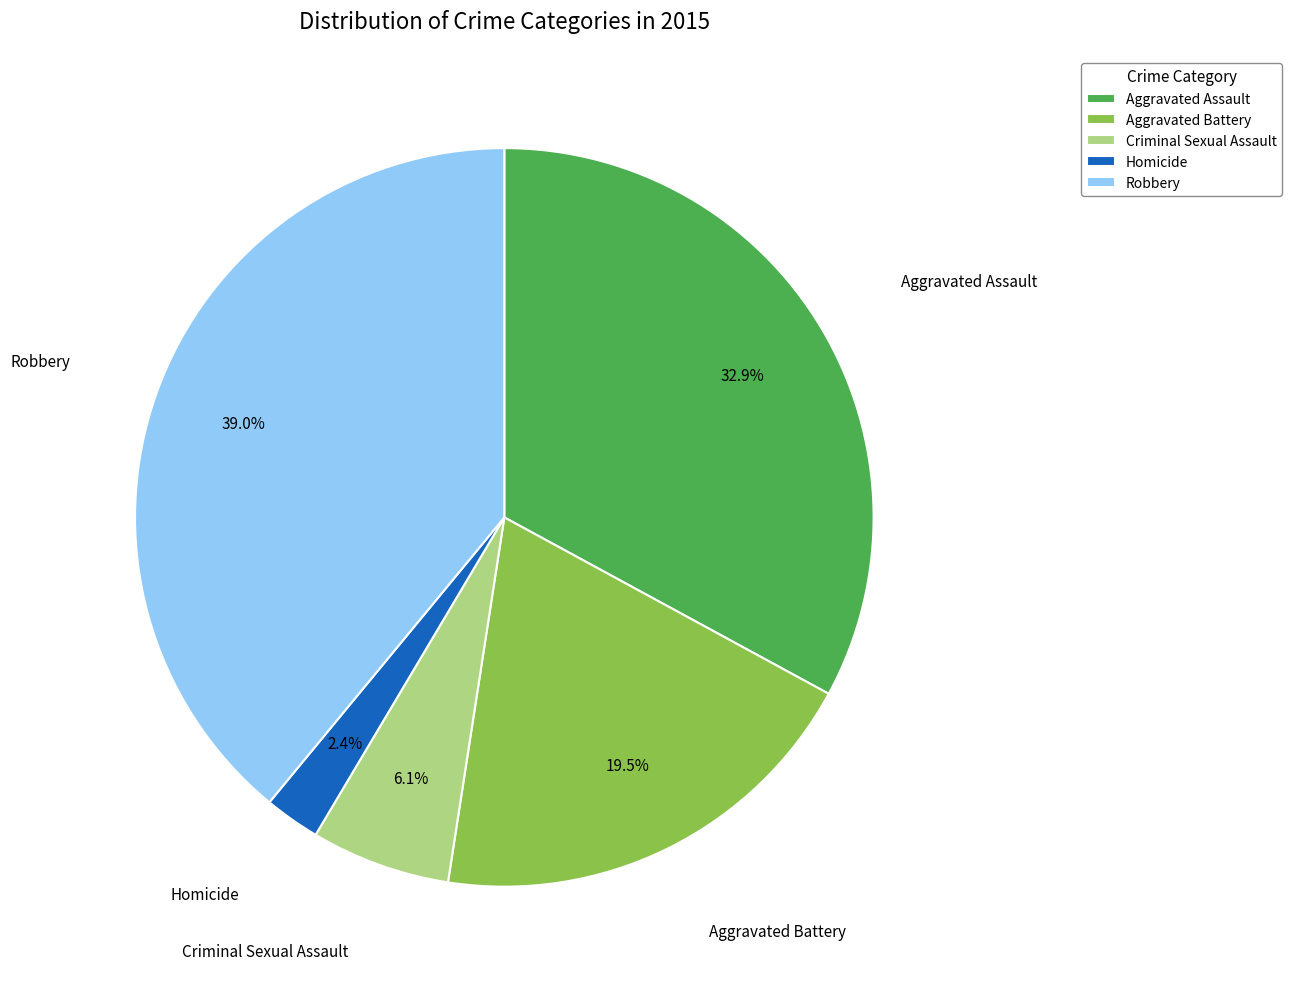

Rank the categories by value from lowest to highest.

Homicide, Criminal Sexual Assault, Aggravated Battery, Aggravated Assault, Robbery